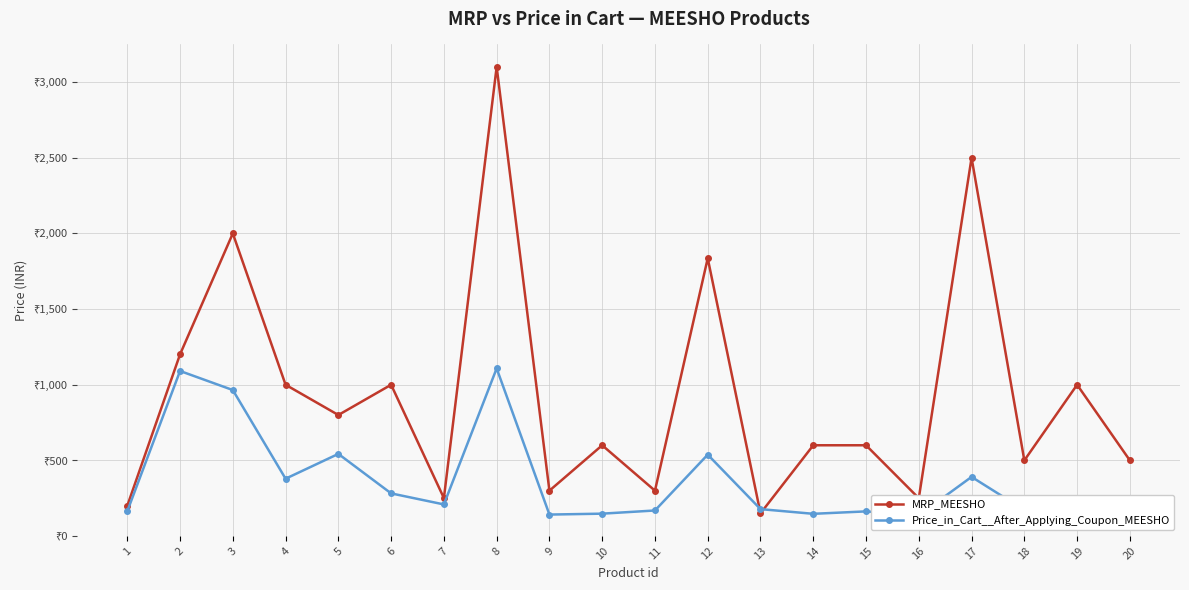

The MRP_MEESHO series shows 599 at 14. True or false?

True